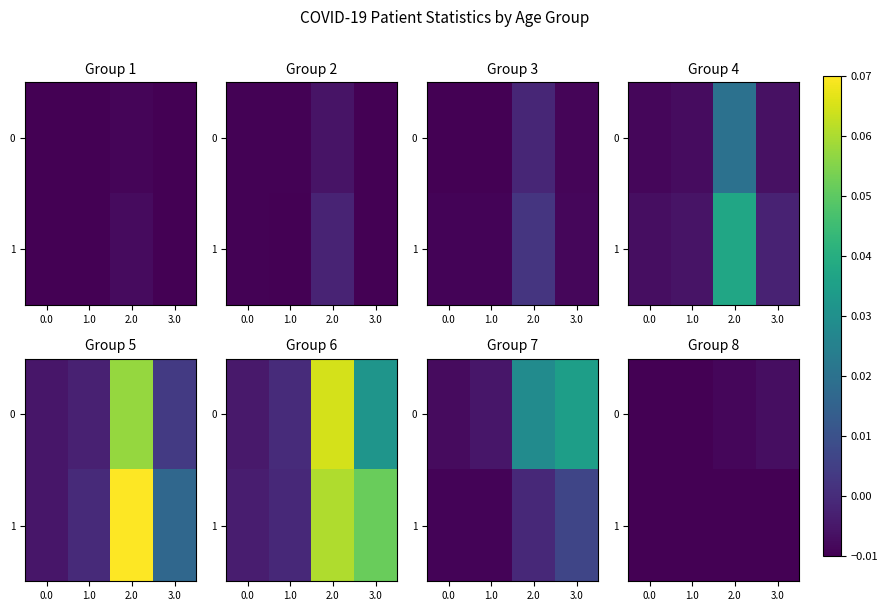

The 1 series shows -0.0 at 0.0. True or false?

False